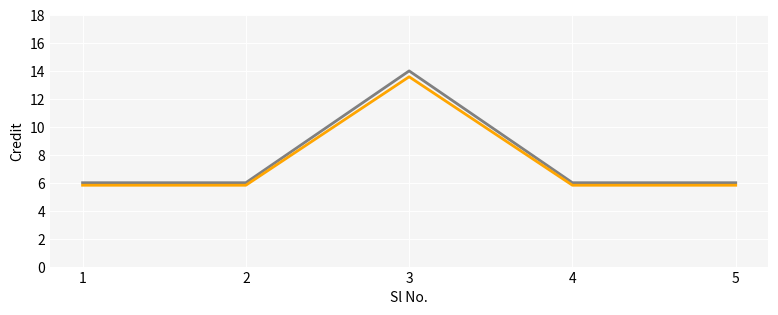

What is the spread (max minus min) of values at 3?

0.4